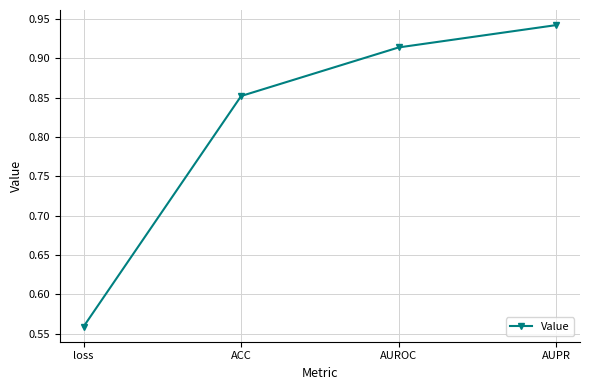

How many lines are shown in the chart?

1